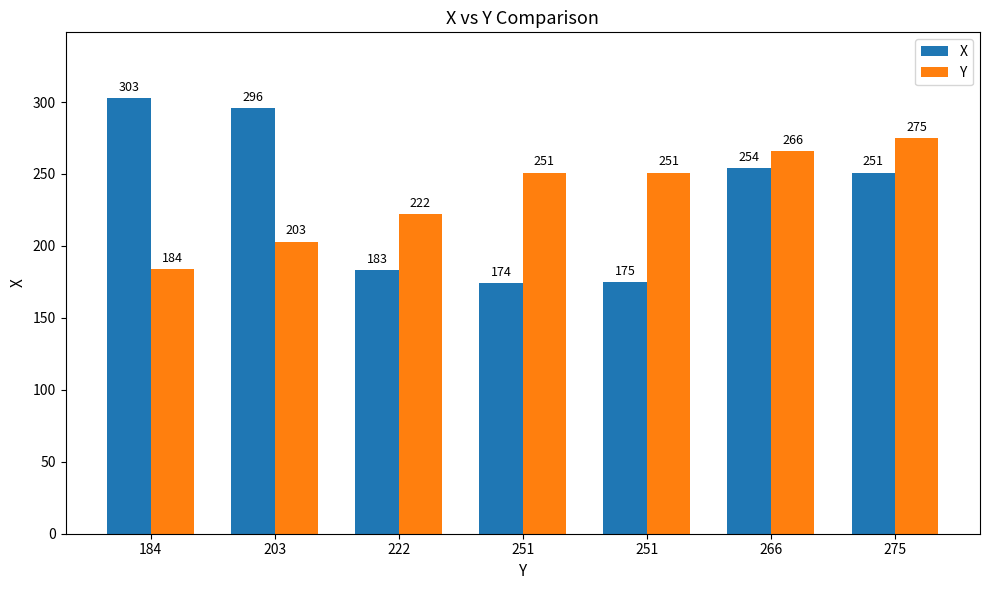

At which label is X closest to 238?

275